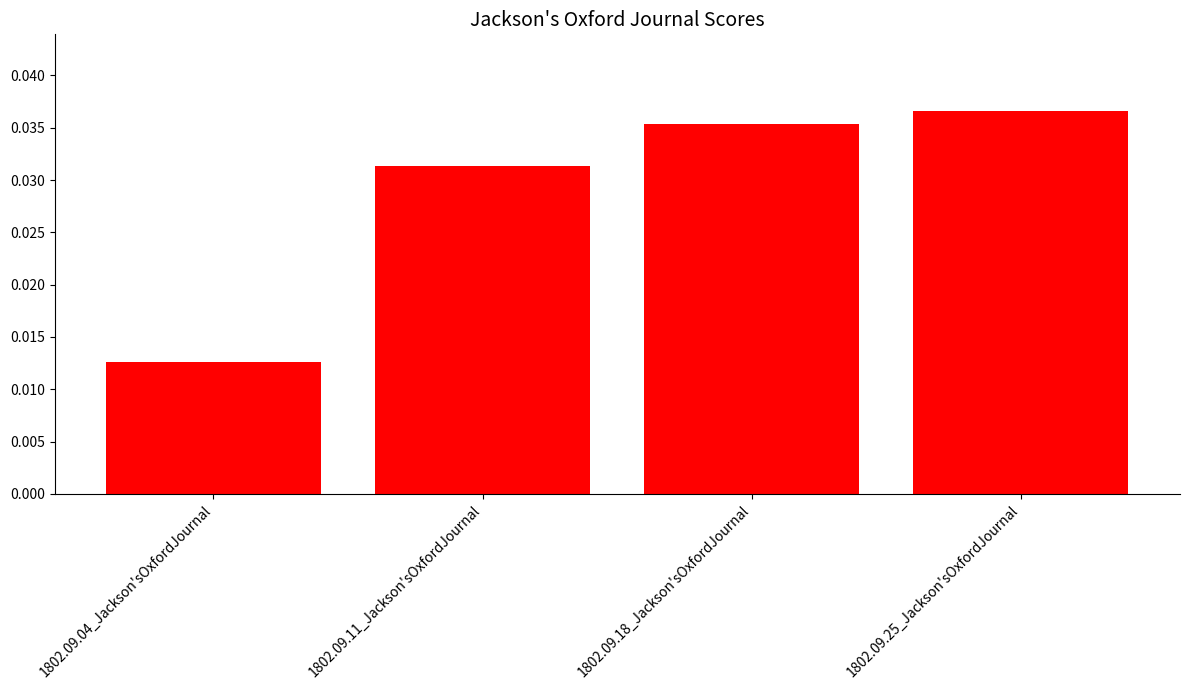

True or false: the data shows 0.1 at 1802.09.25_Jackson'sOxfordJournal.

False